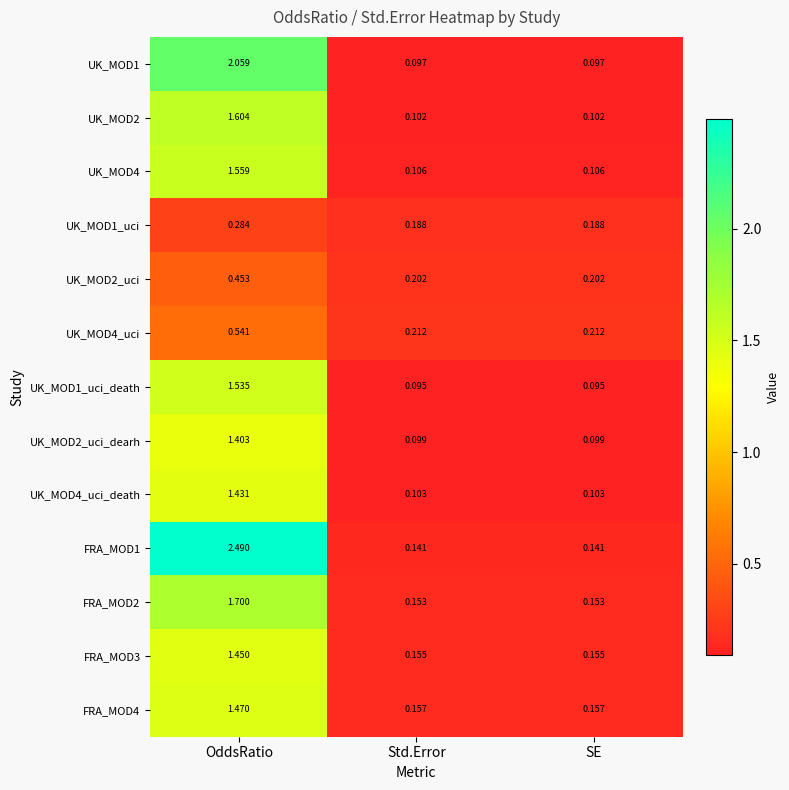

How many data points does each series have?

3